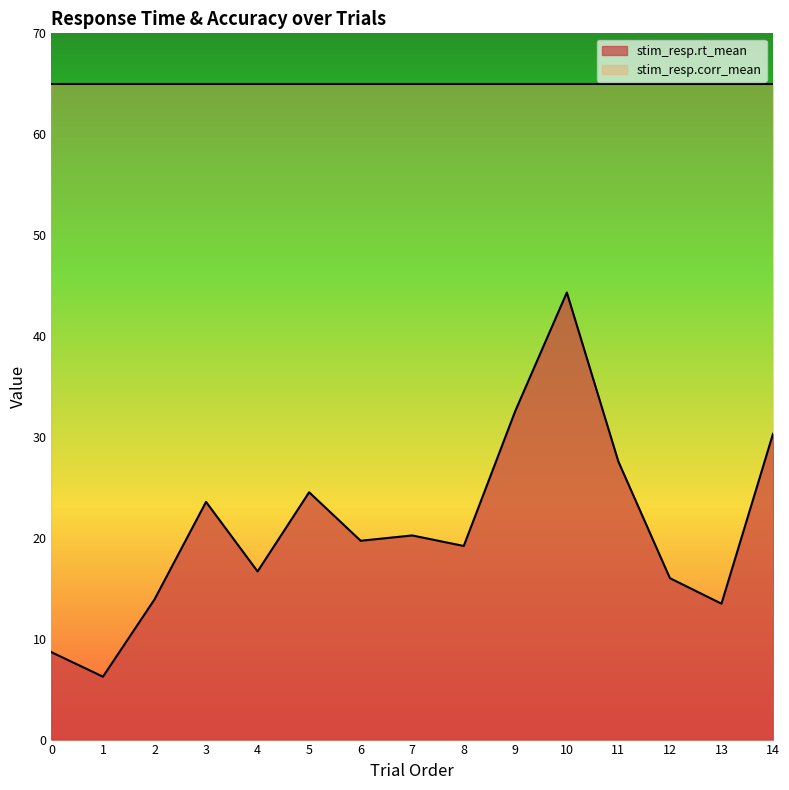

Does the chart have visible grid lines?

No